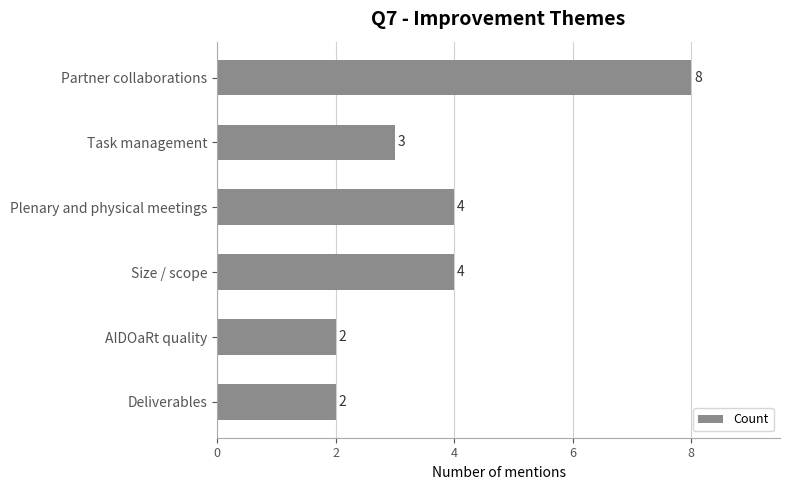

Which category has the highest value across all series?

Partner collaborations